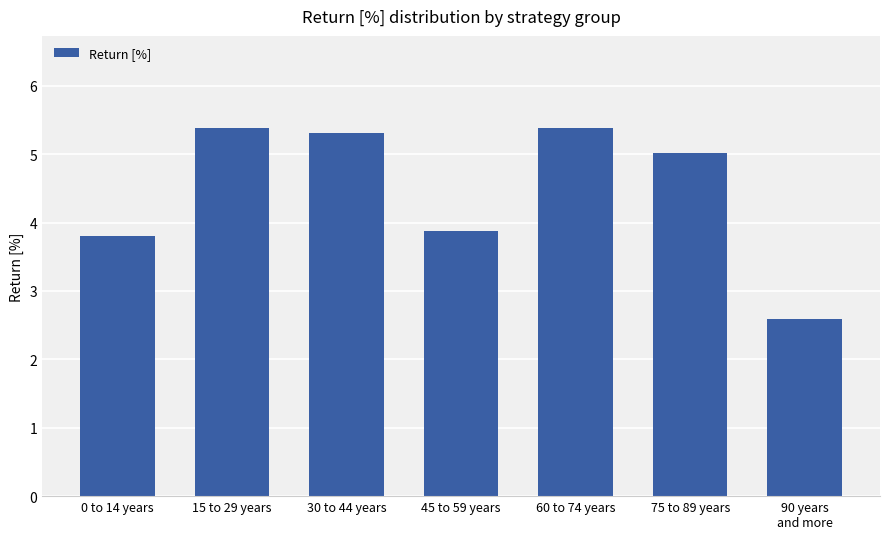

At which label does the data first exceed 5?

15 to 29 years